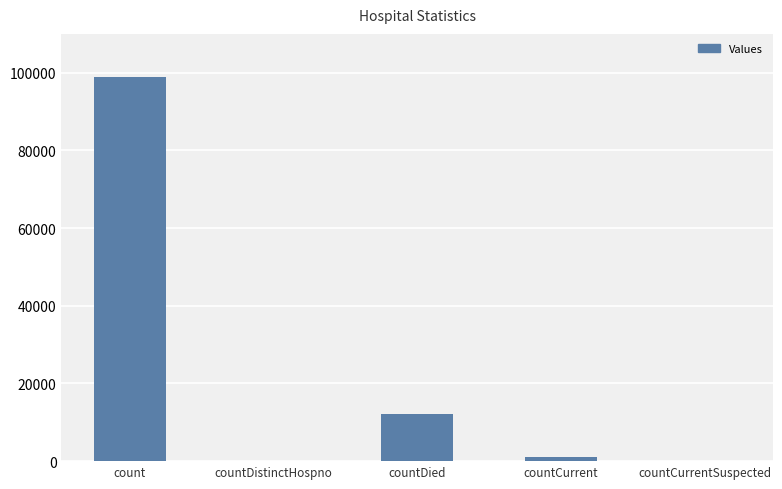

Count the number of categories in the chart.

5